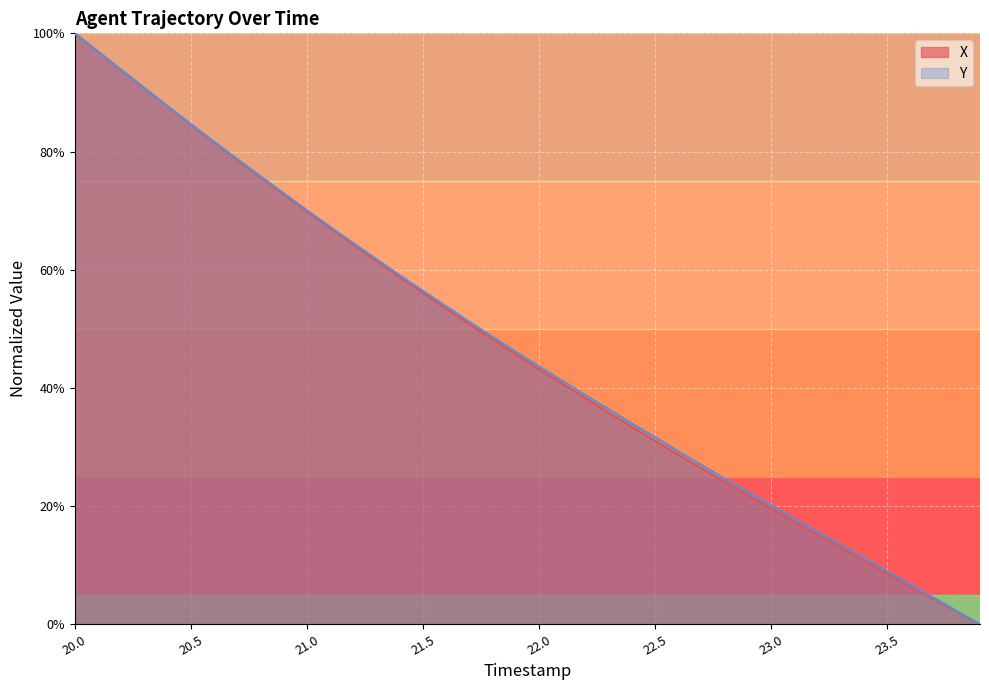

Does the chart display data point markers on the line(s)?

No